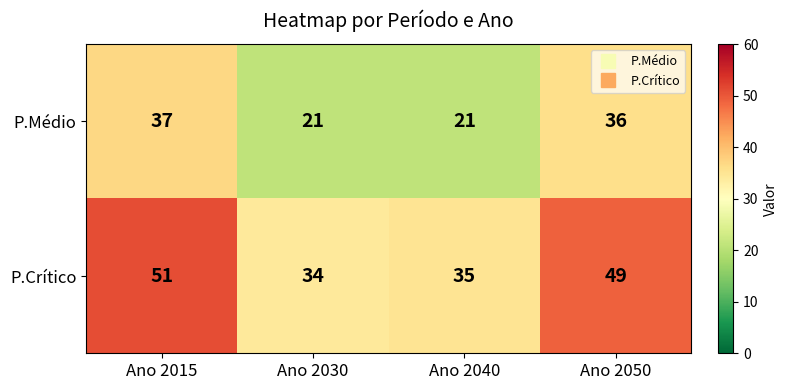

What is the average value of the P.Médio series?

29